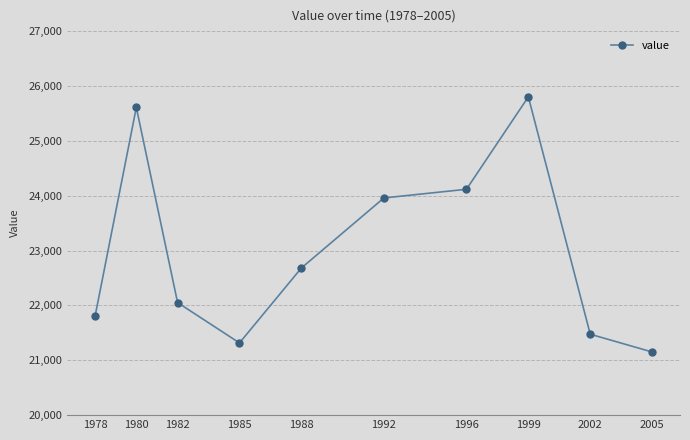

List the labels in order of value, largest first.

1999, 1980, 1996, 1992, 1988, 1982, 1978, 2002, 1985, 2005